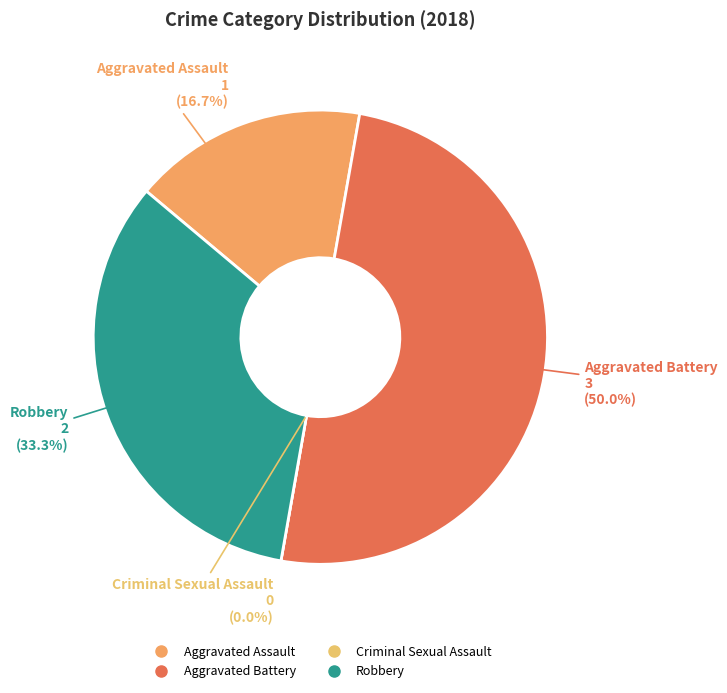

What is the total percentage of Robbery and Aggravated Assault?

50.0%